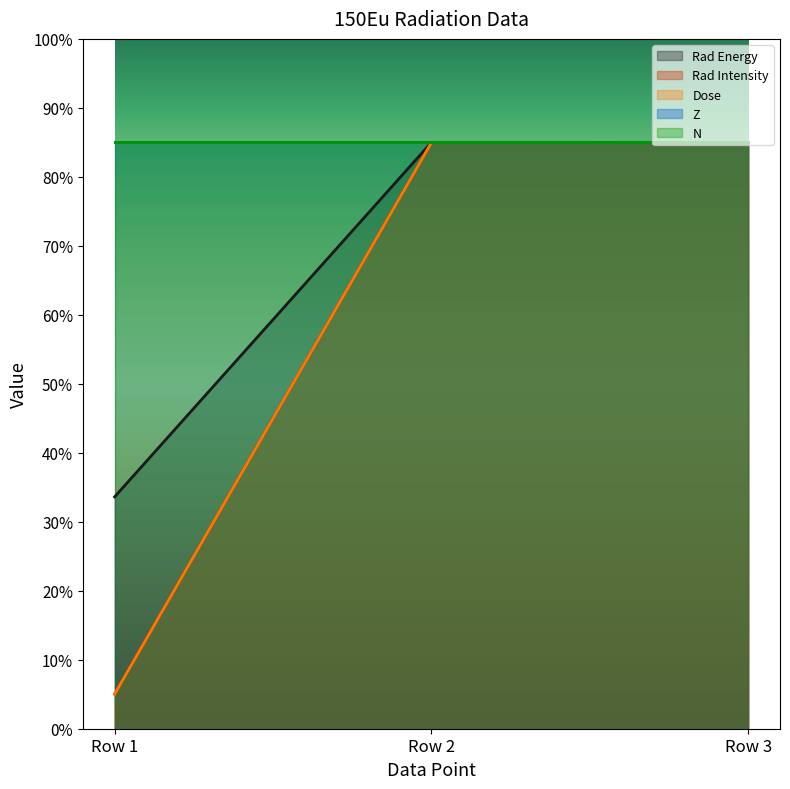

Which category has the highest value in the Dose series?

Row 3